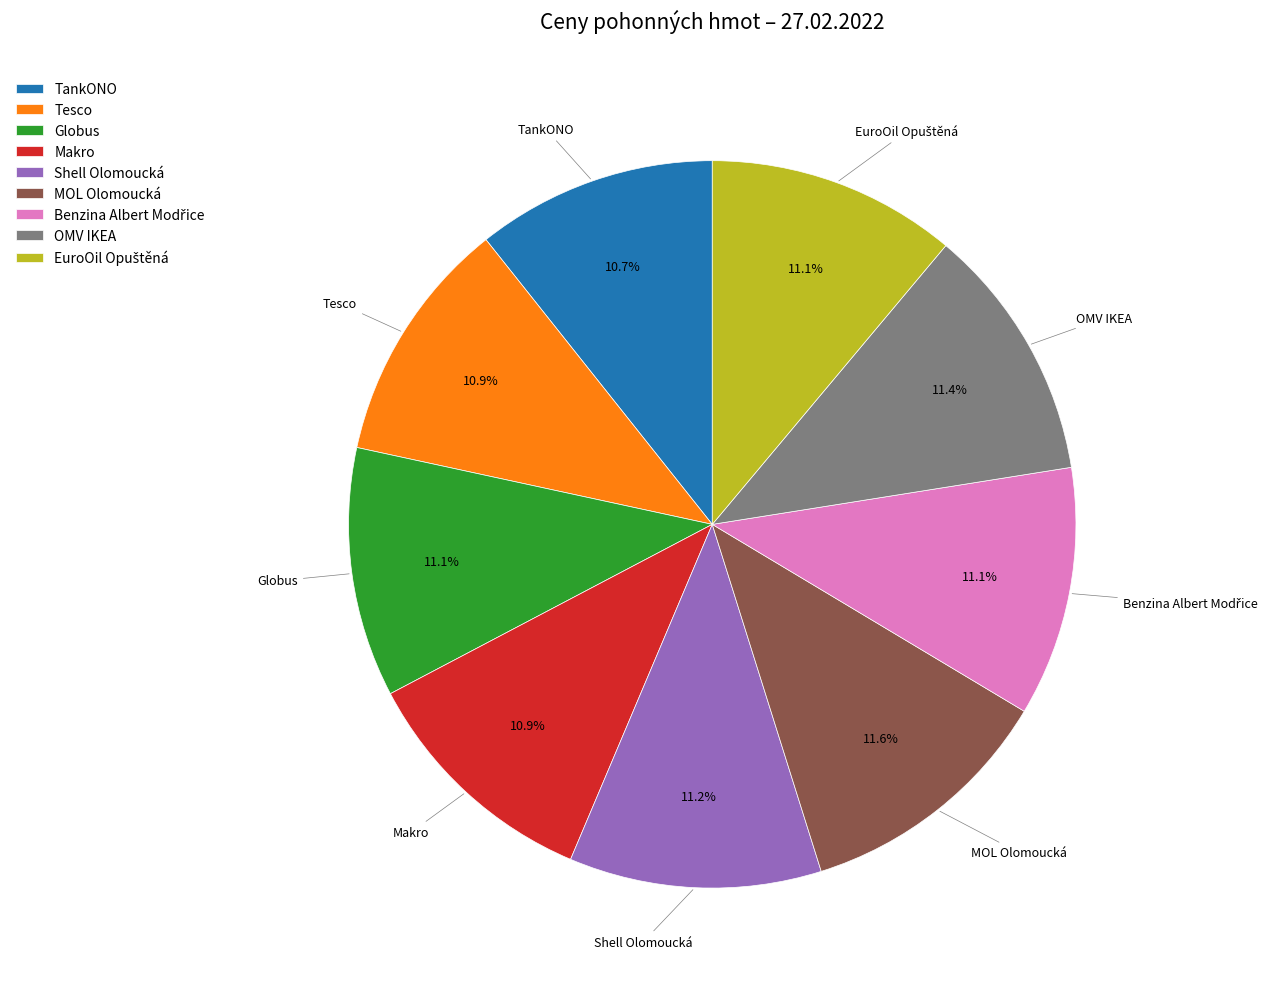

What percentage is NOT represented by OMV IKEA?

88.6%